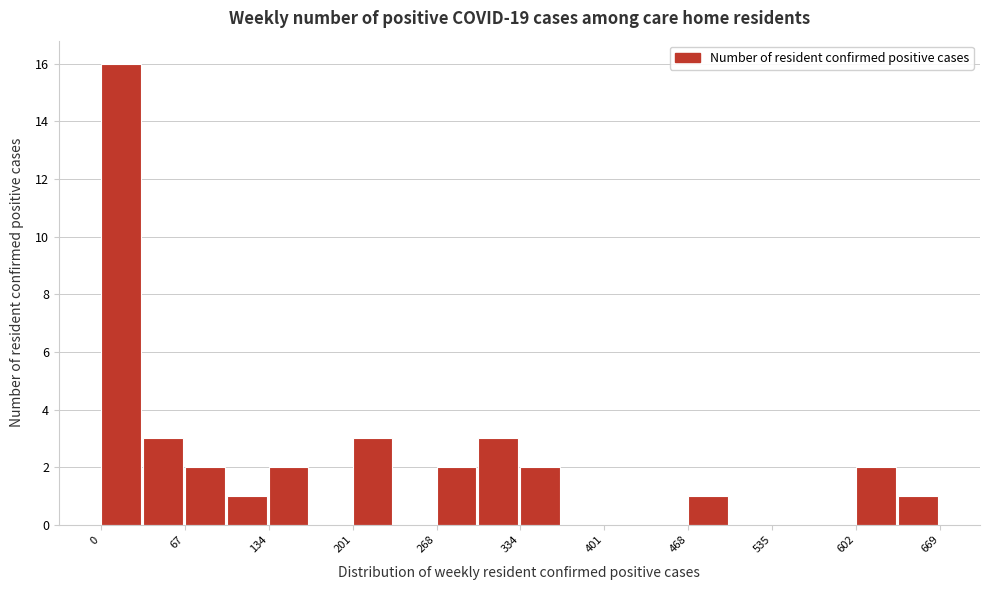

Read against the x-axis, roughly where is the centre of the tallest bar?

20